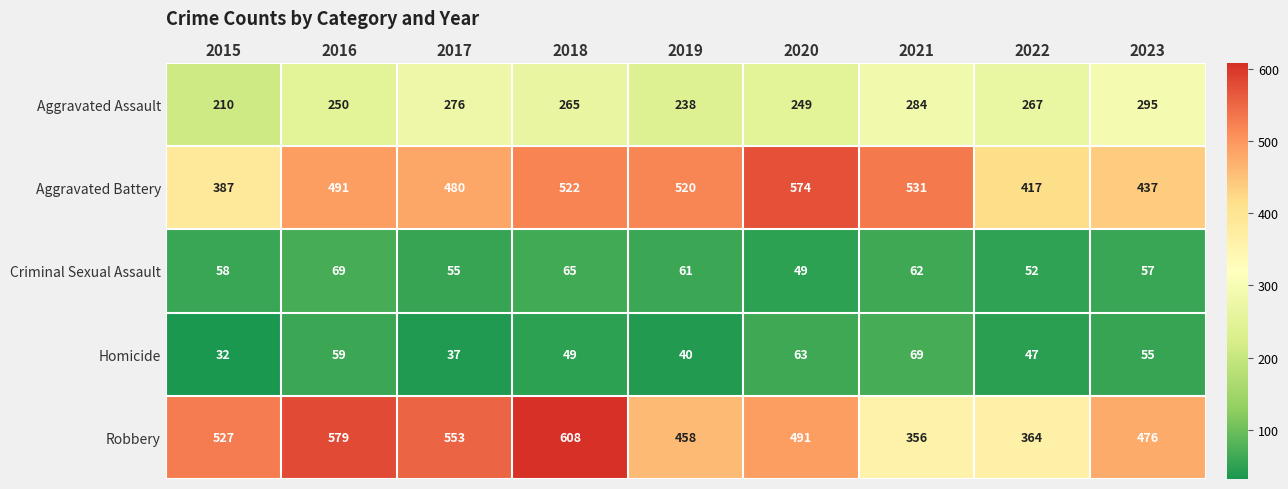

At which label does Homicide reach its peak?

2021